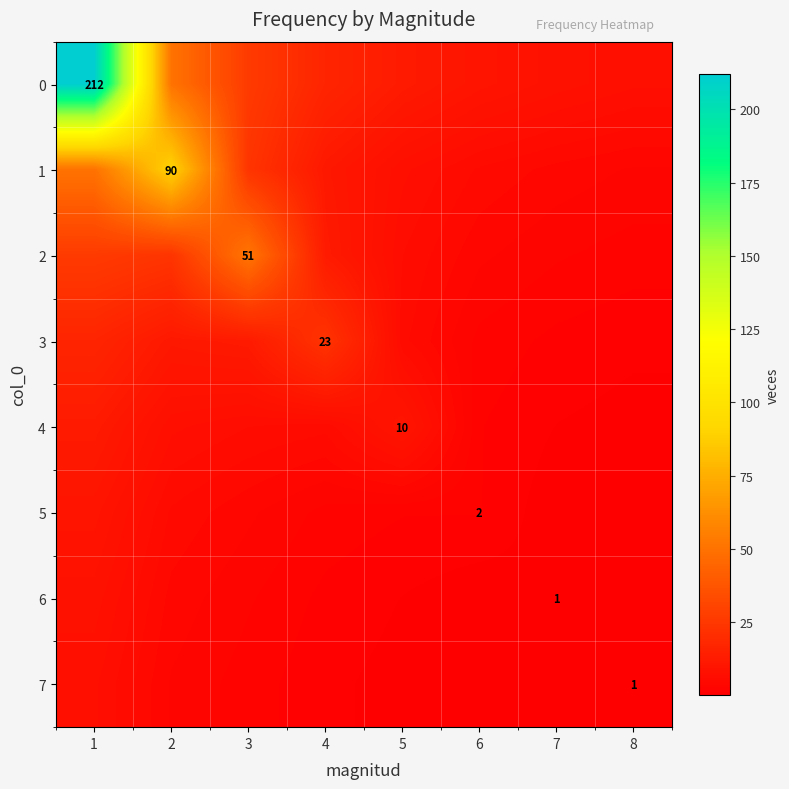

Which category has the highest value across all series?

1